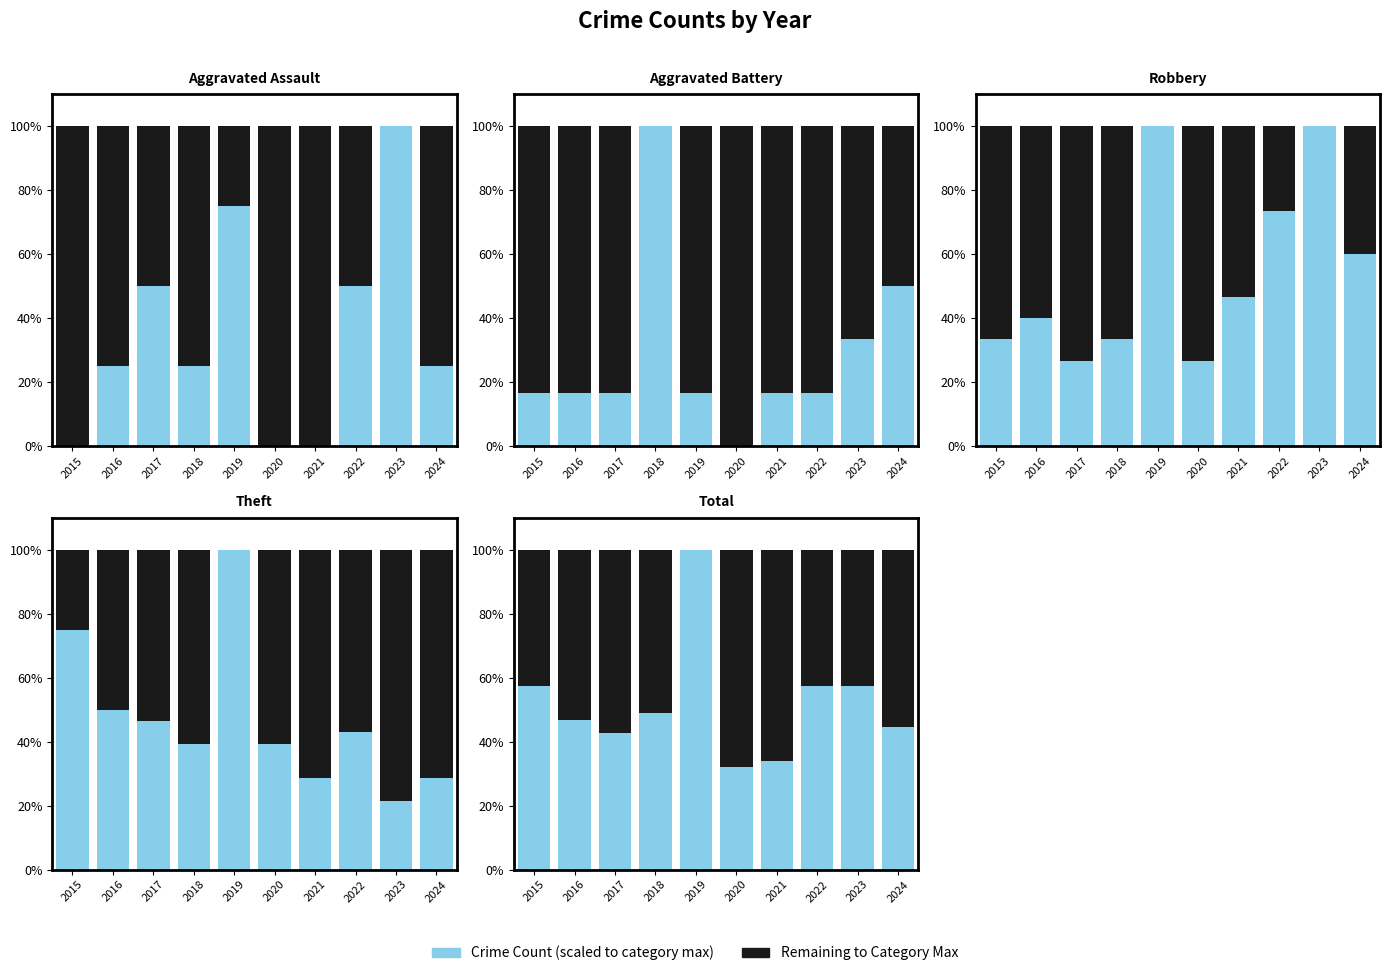

What is the average value of the Crime Count (scaled) series?

52.1